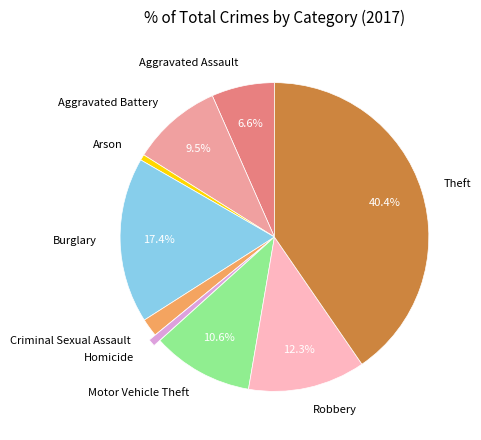

Is there a majority slice in this chart?

No